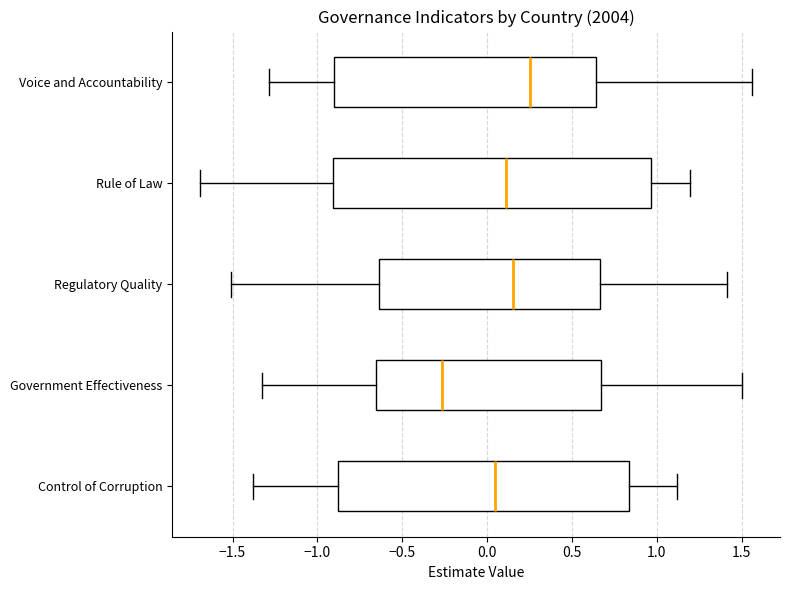

Comparing the boxes themselves (not the whiskers), which one is the widest?

Rule of Law